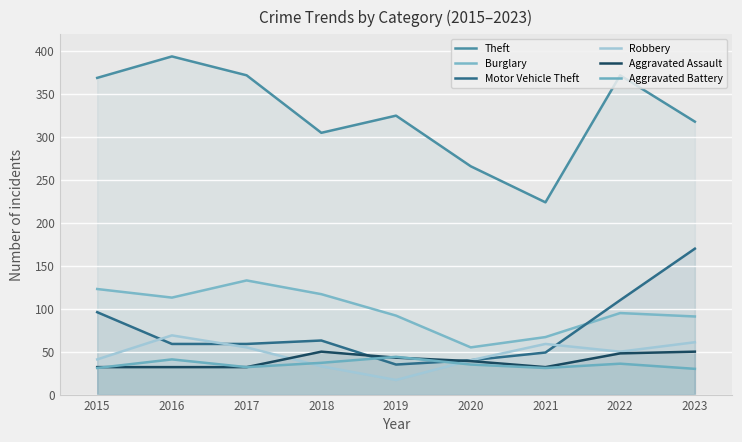

What are all the series names shown in the legend?

Theft, Burglary, Motor Vehicle Theft, Robbery, Aggravated Assault, Aggravated Battery